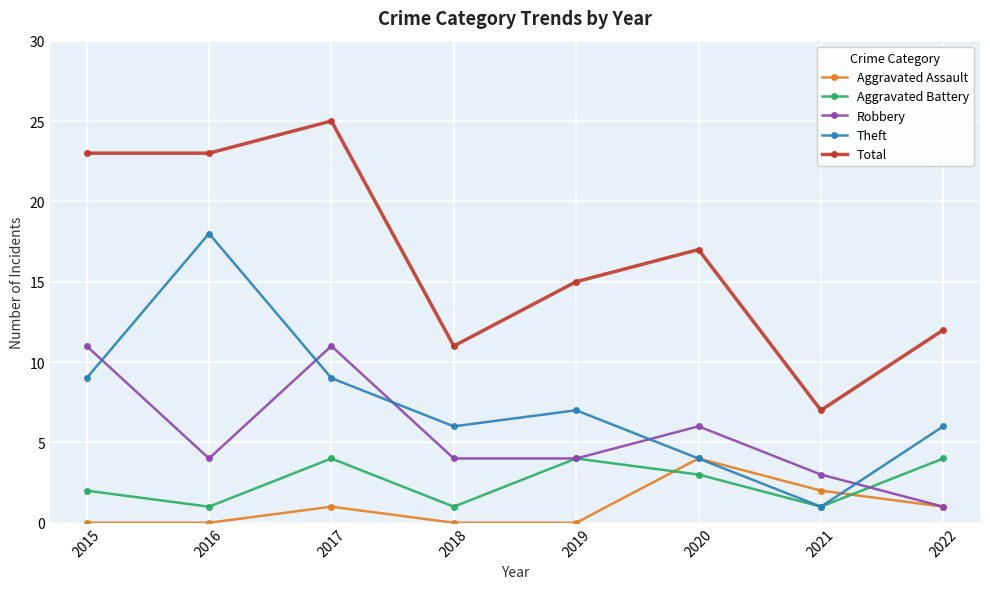

Which series has the largest range (max minus min)?

Total